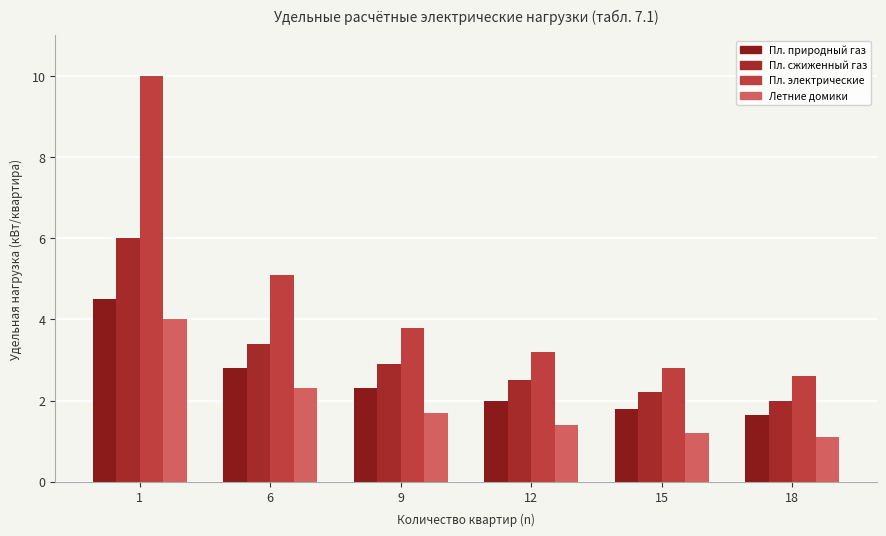

How many series are shown in this chart?

4